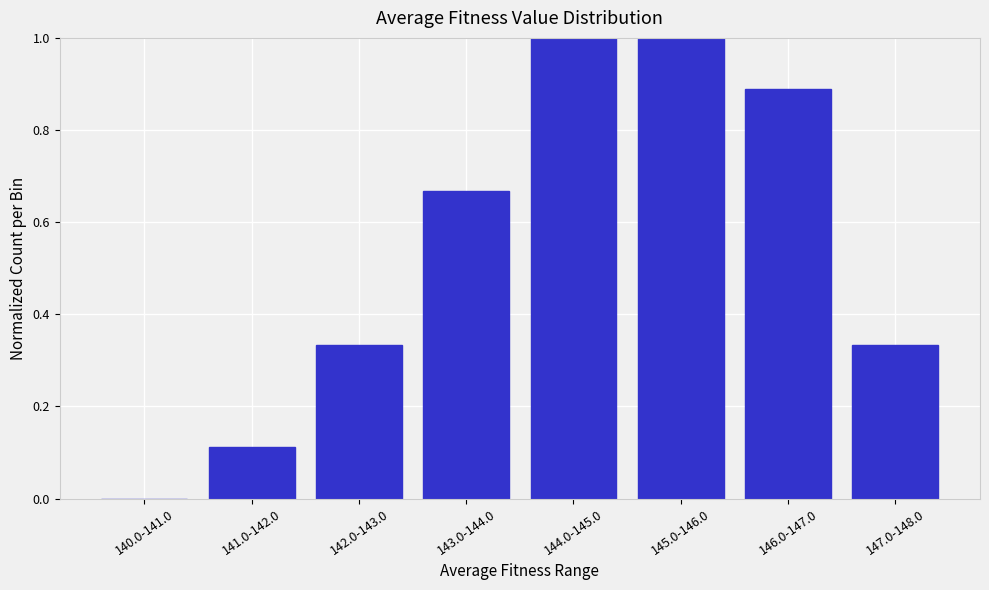

The chart shows a value of 1.5 at 144.0-145.0. True or false?

False